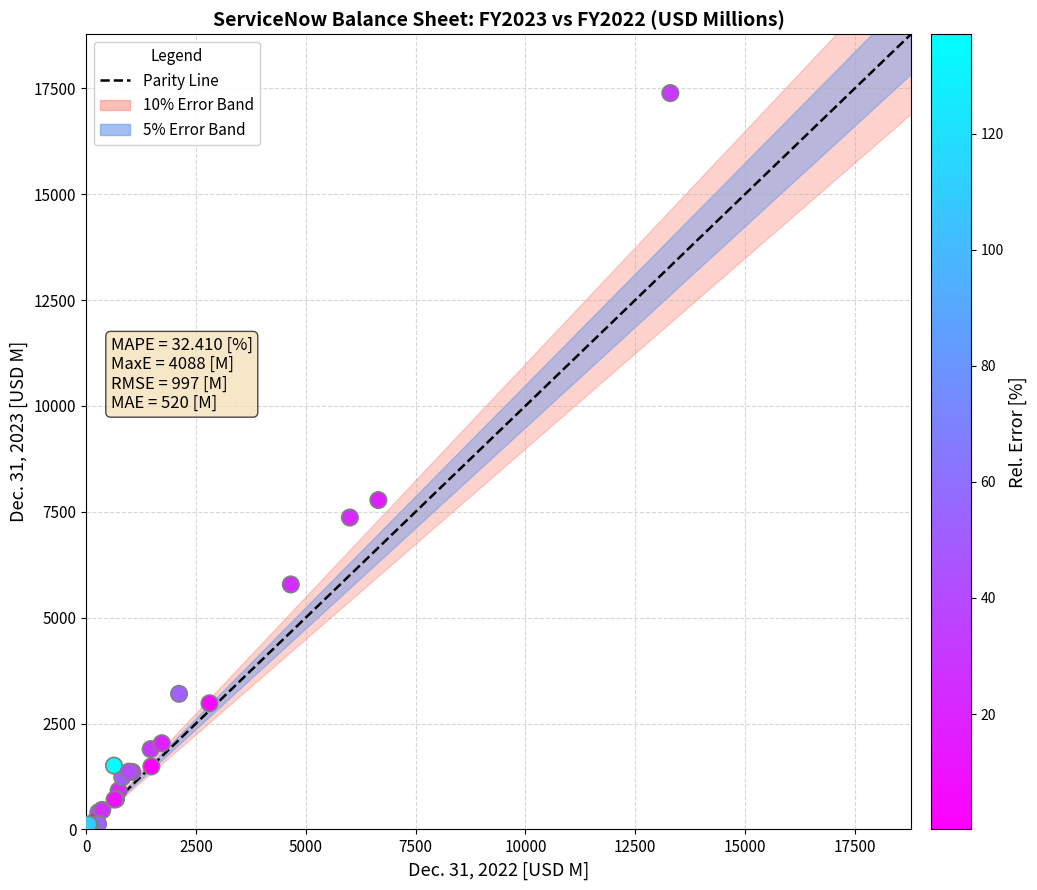

What Y value in the scatter plot is closest to 8734?

7777